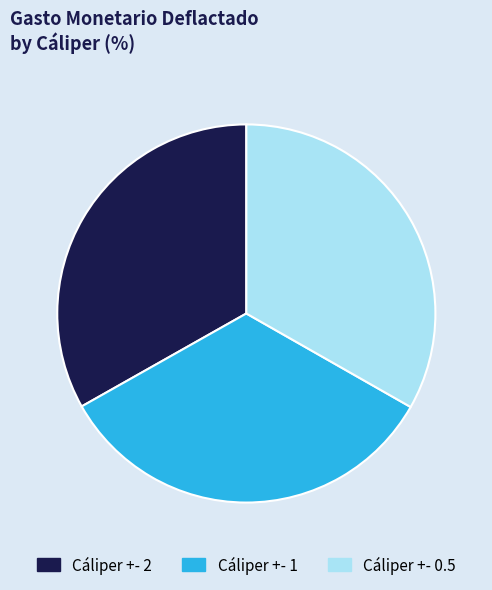

Approximately how many times larger is the value at Cáliper +- 0.5 compared to Cáliper +- 2?

1.0